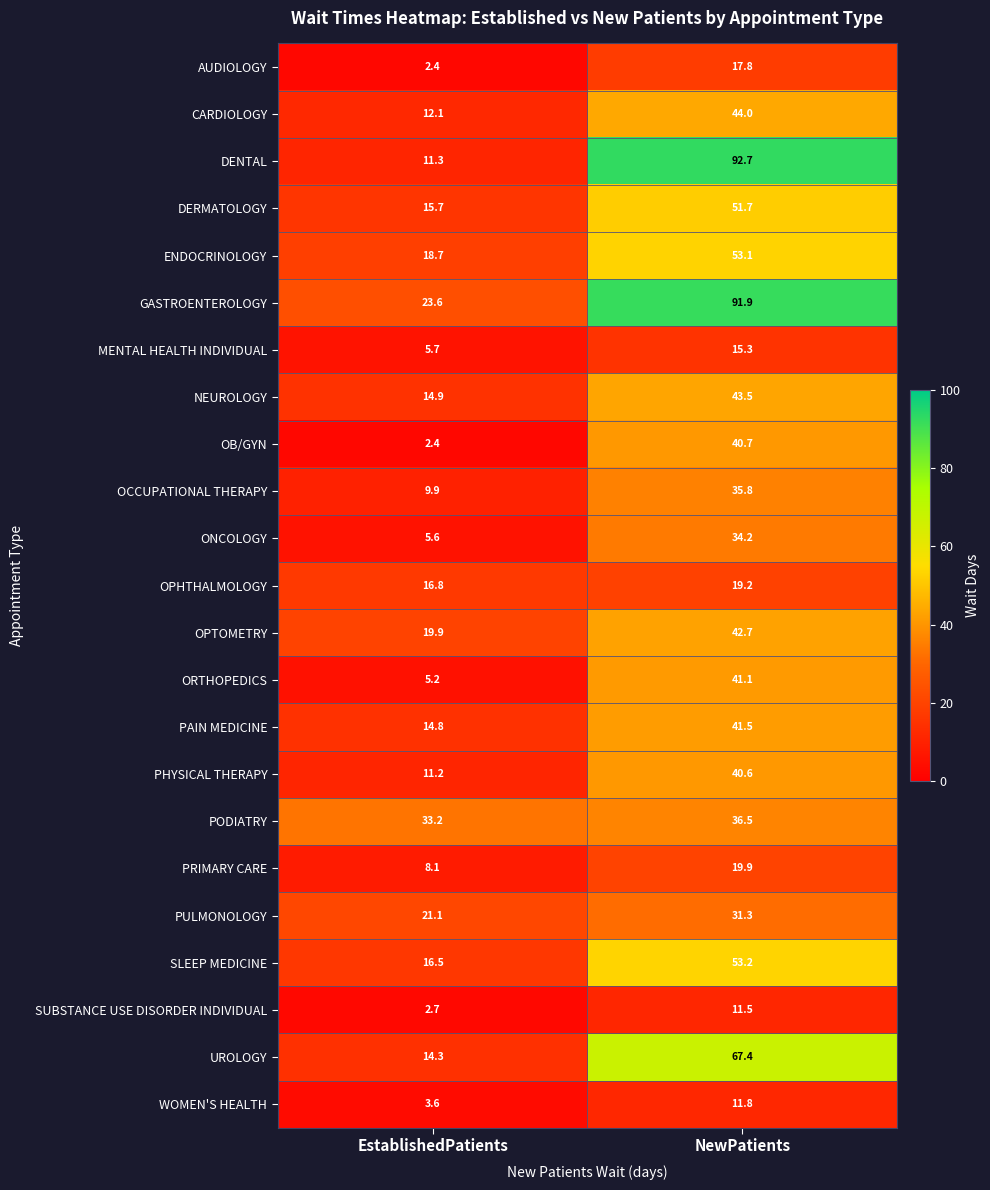

Which category has the highest value in the CARDIOLOGY series?

NewPatients